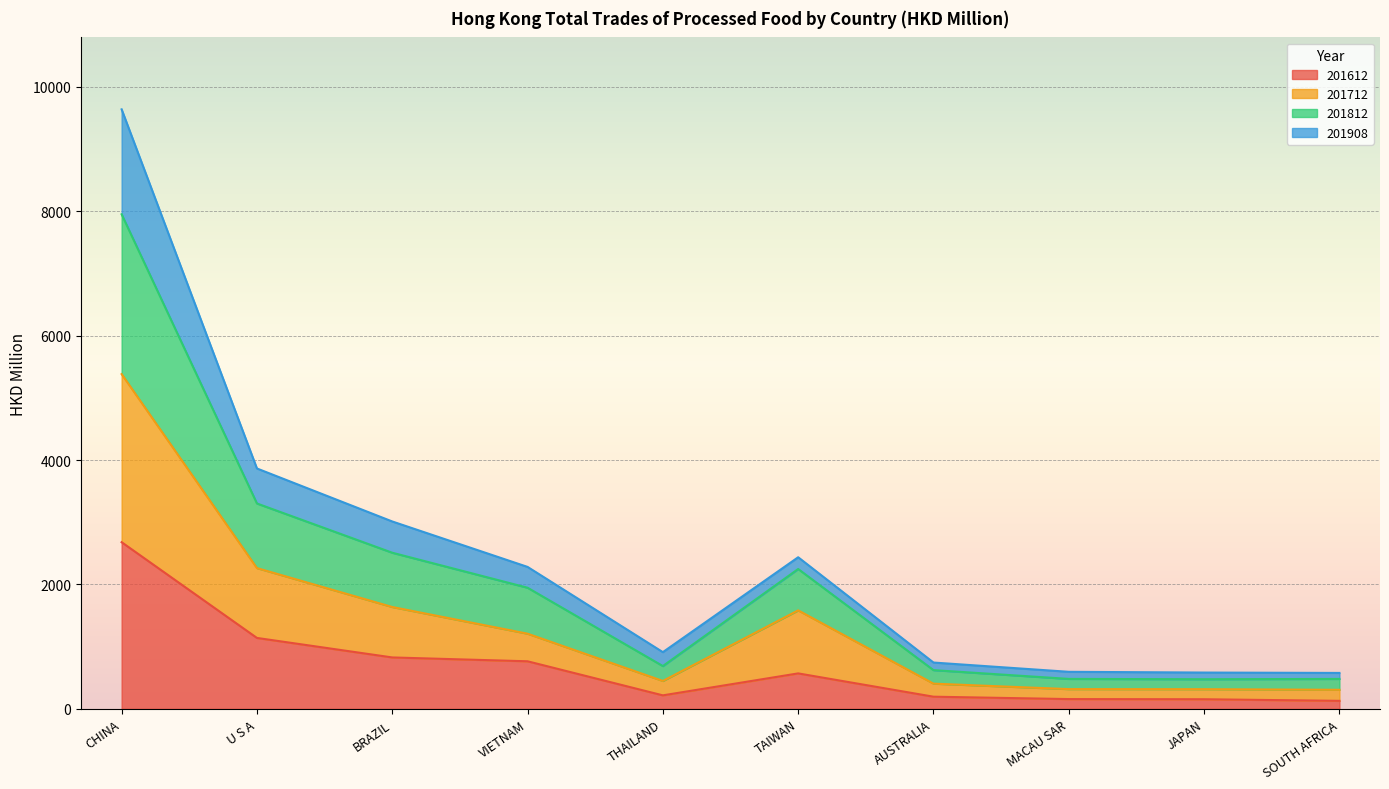

Where is 201612 nearest to the value 1404?

U S A